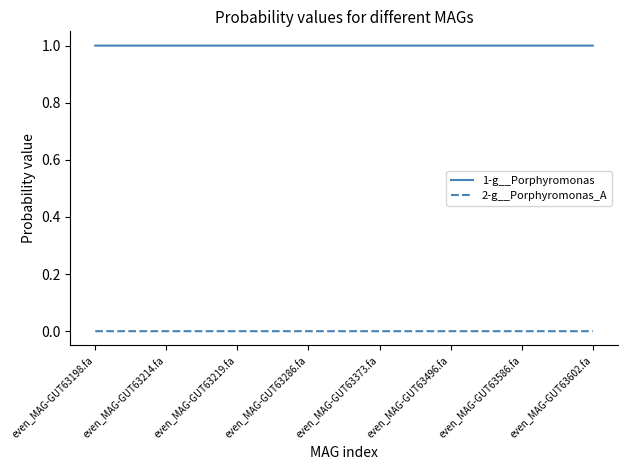

True or false: 1-g__Porphyromonas has more than 0 interior local peaks.

True